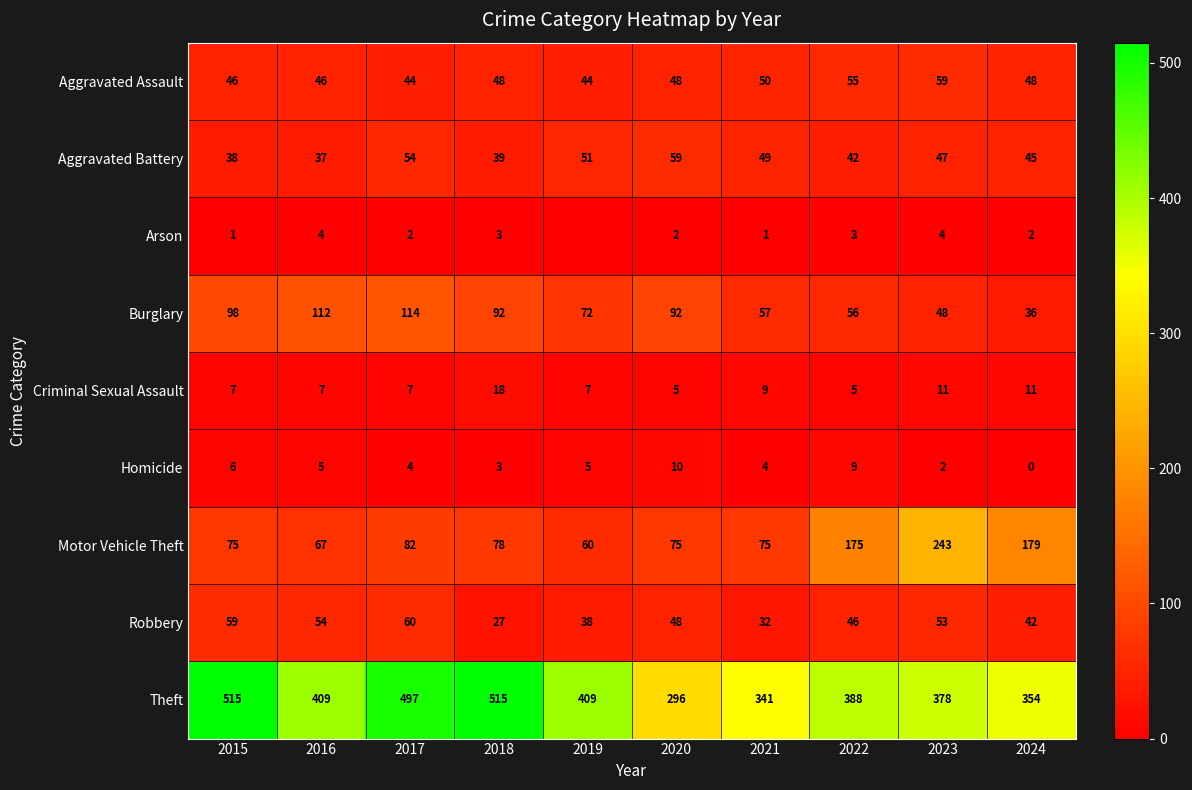

What is the average value of the Aggravated Battery series?

46